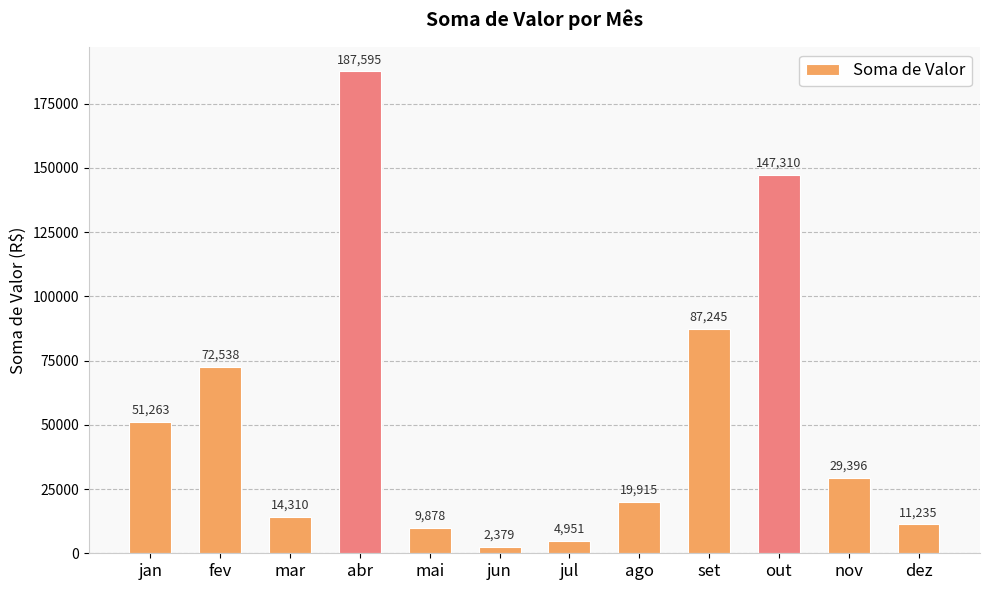

What is the ratio of the value at ago to the value at jul?

4.0